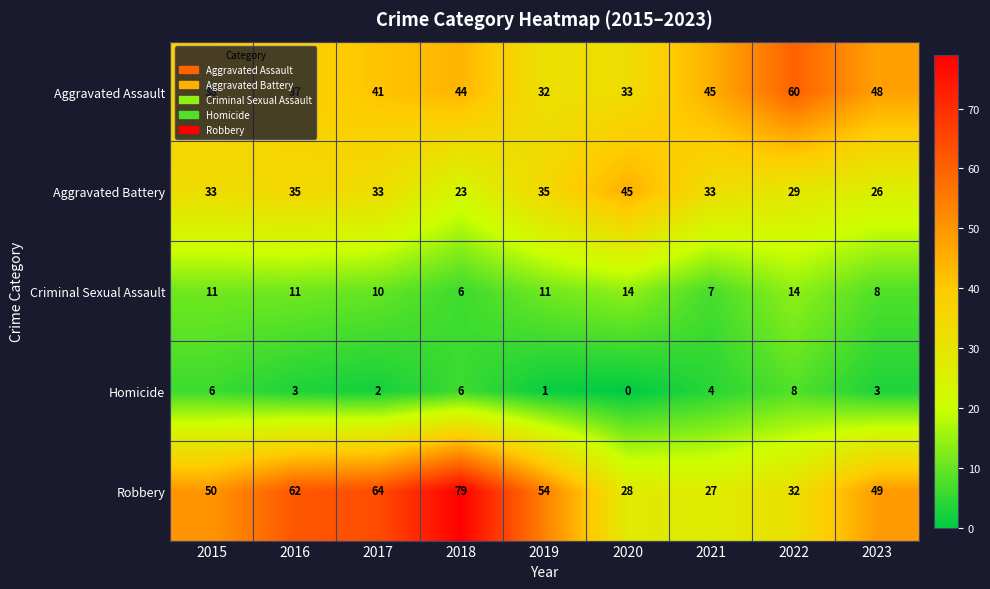

The Aggravated Assault series shows 58 at 2017. True or false?

False